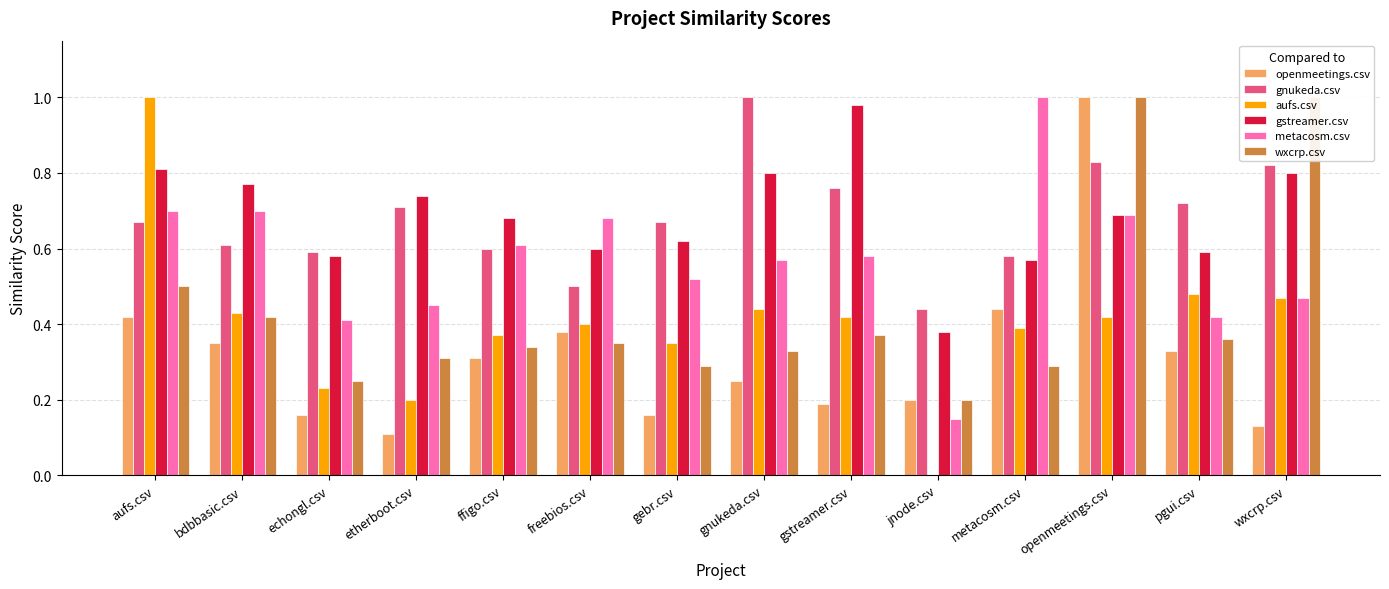

How many bars are there in each group?

6